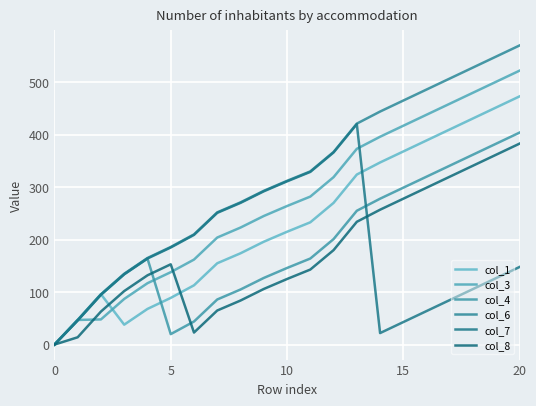

At which category does col_4 reach its first local valley?

5